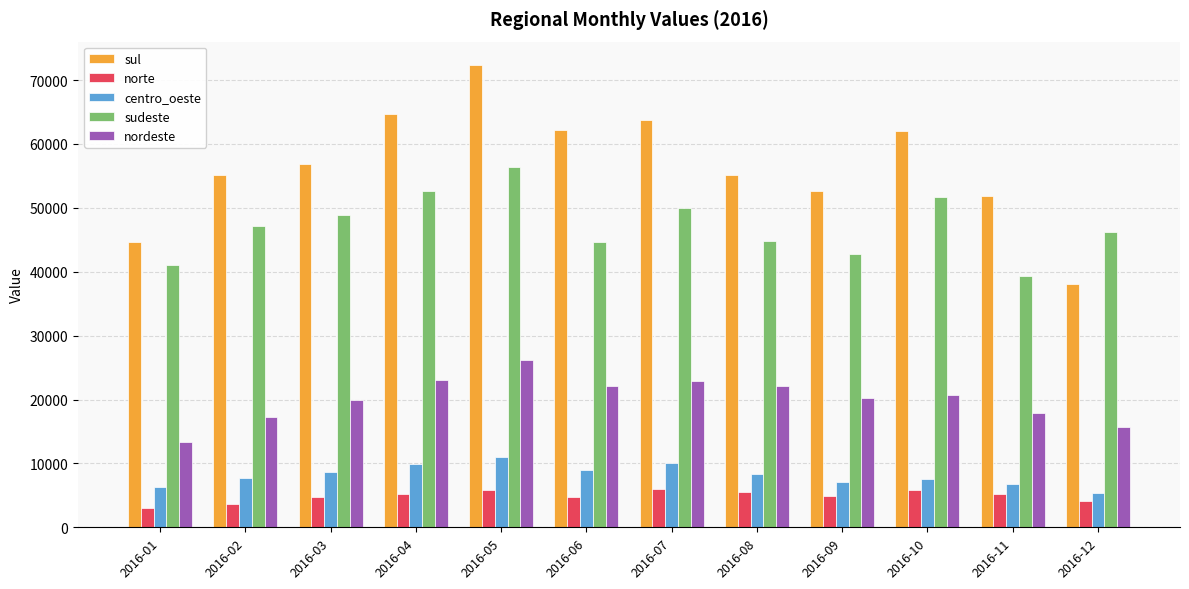

The sudeste series shows 72616 at 2016-10. True or false?

False